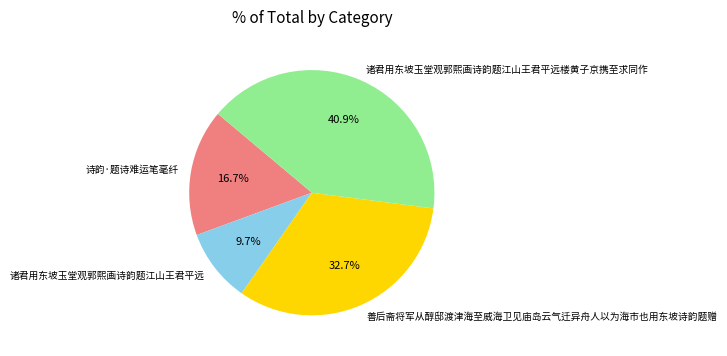

Rank the categories by value from lowest to highest.

诸君用东坡玉堂观郭熙画诗韵题江山王君平远, 诗韵·题诗难运笔毫纤, 善后斋将军从醇邸渡津海至威海卫见庙岛云气迁异舟人以为海市也用东坡诗韵题赠, 诸君用东坡玉堂观郭熙画诗韵题江山王君平远楼黄子京携至求同作